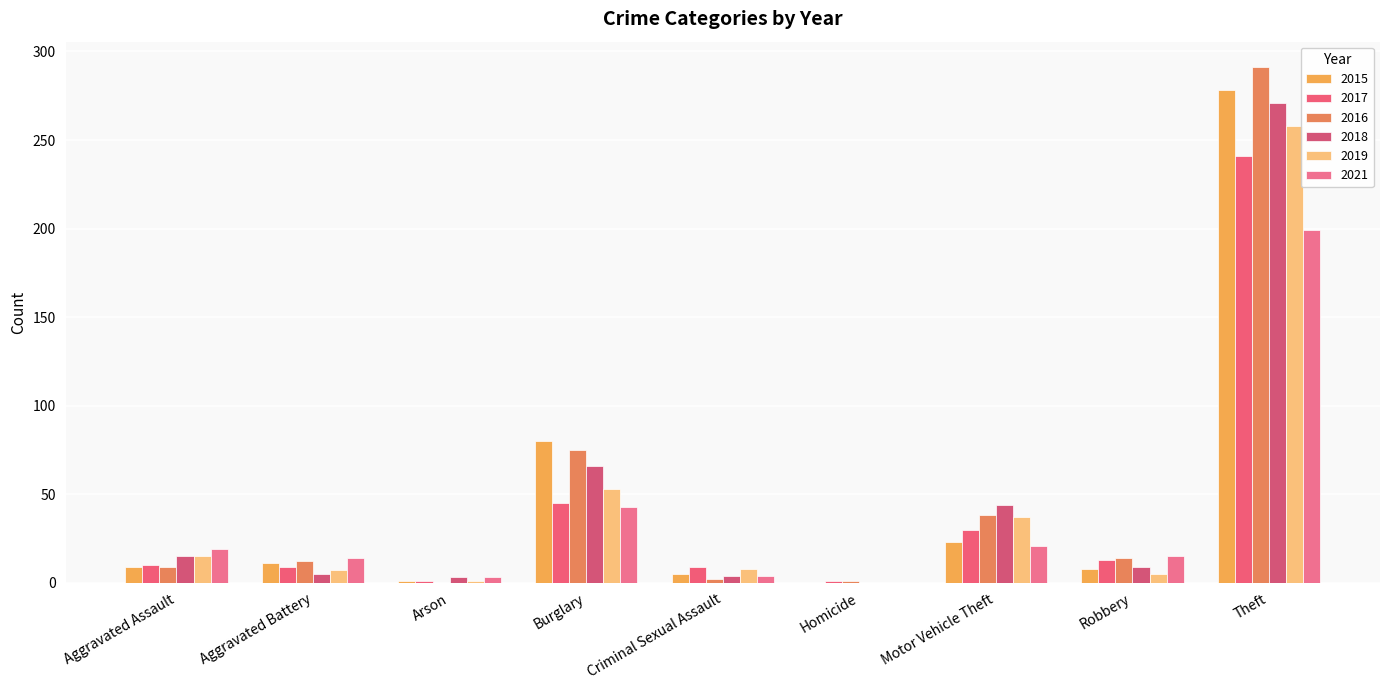

The 2017 series shows 13 at Robbery. True or false?

True